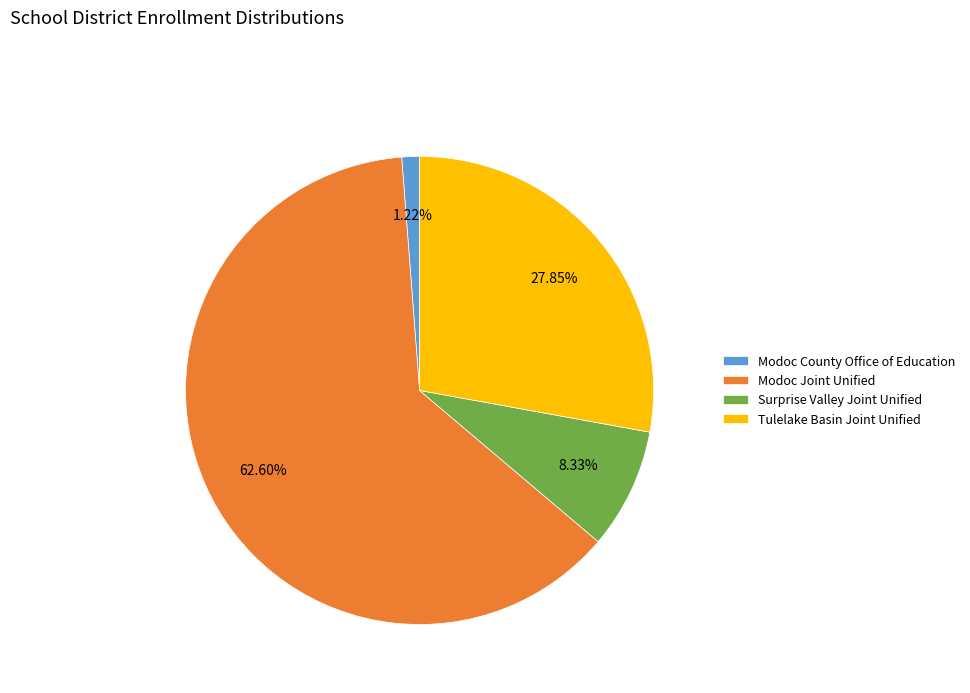

What percentage is NOT represented by Modoc County Office of Education?

98.8%